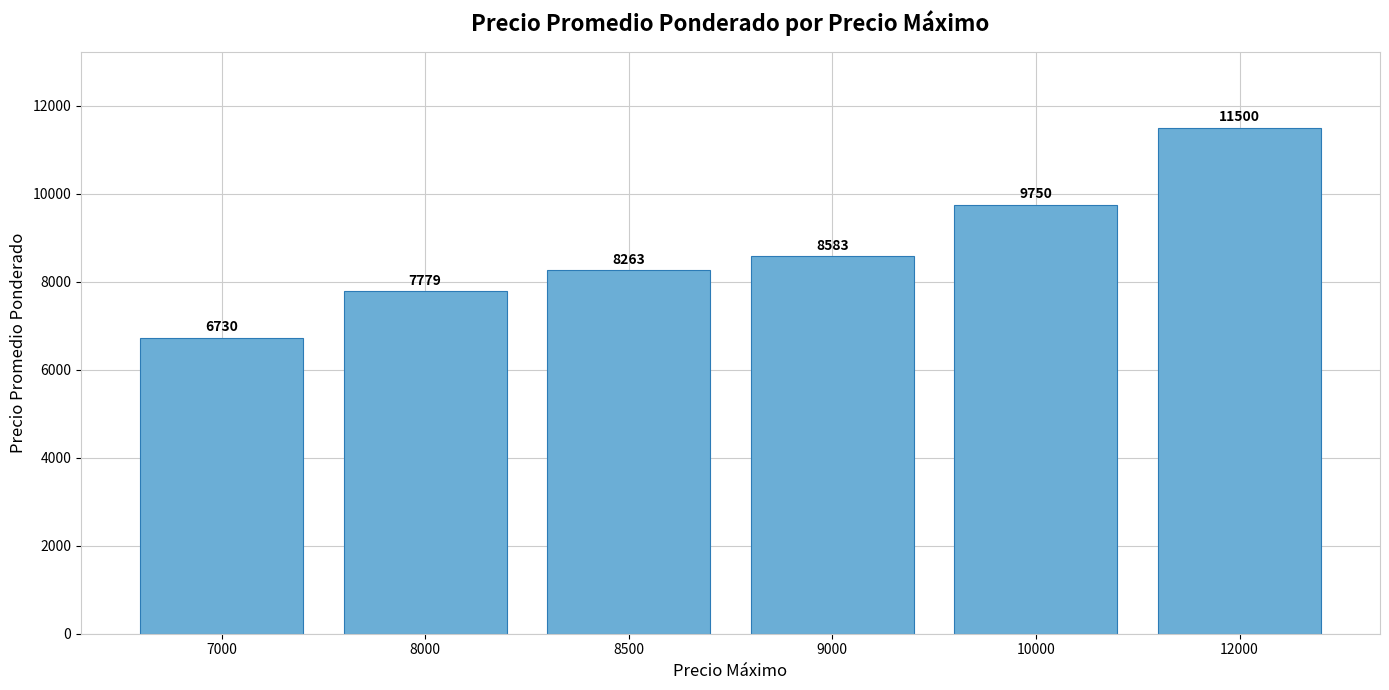

Reading left to right, extract all data points from this chart.

6730	7779	8263	8583	9750	11500